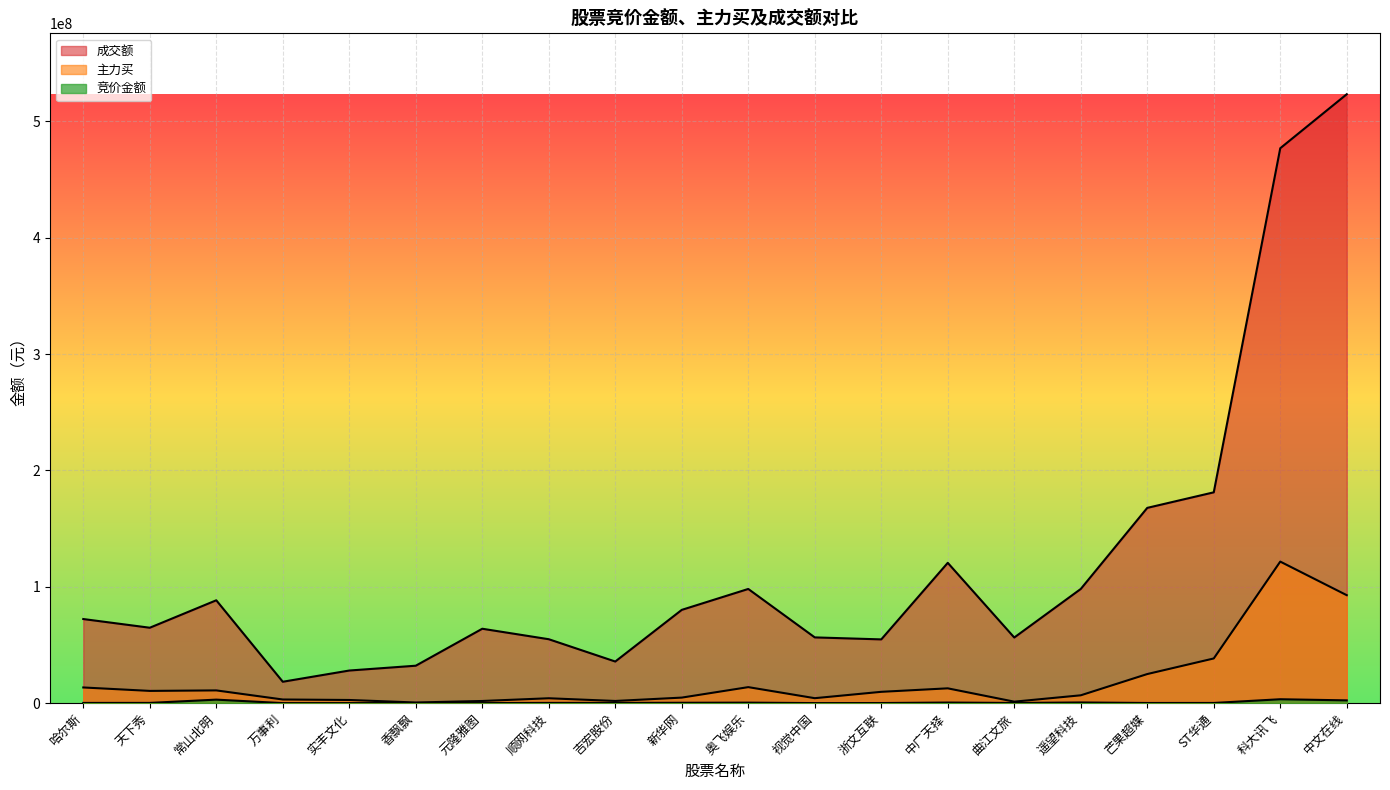

What position from the right is 曲江文旅?

6